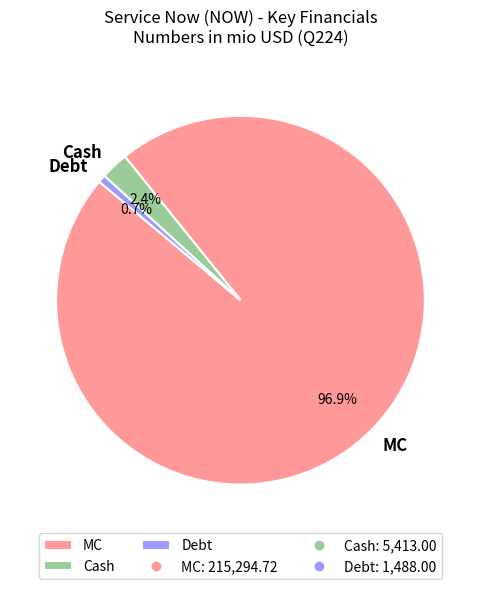

What is the majority slice?

MC